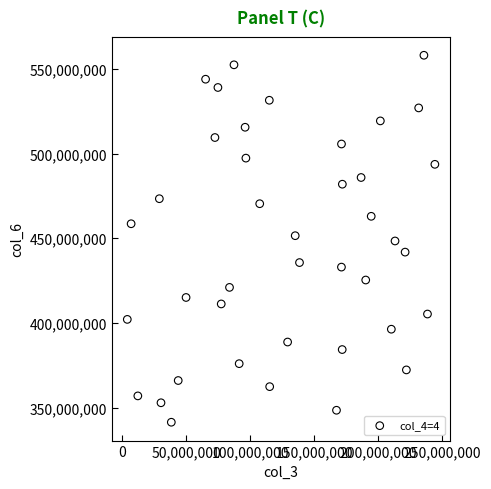

What is the range of X values (max minus min)?

239980984